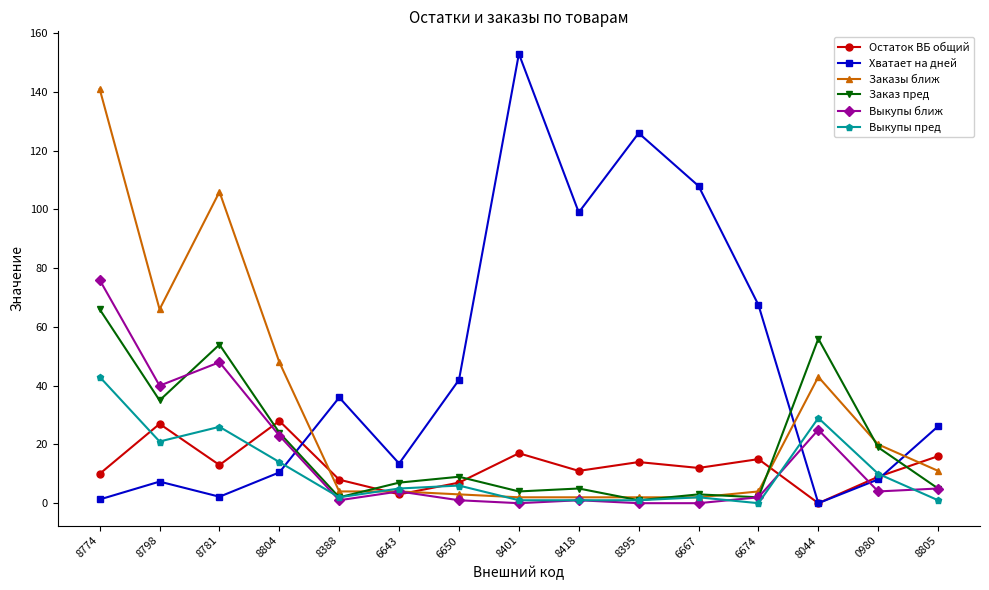

Where does the Заказы ближ series first go above 4?

8774